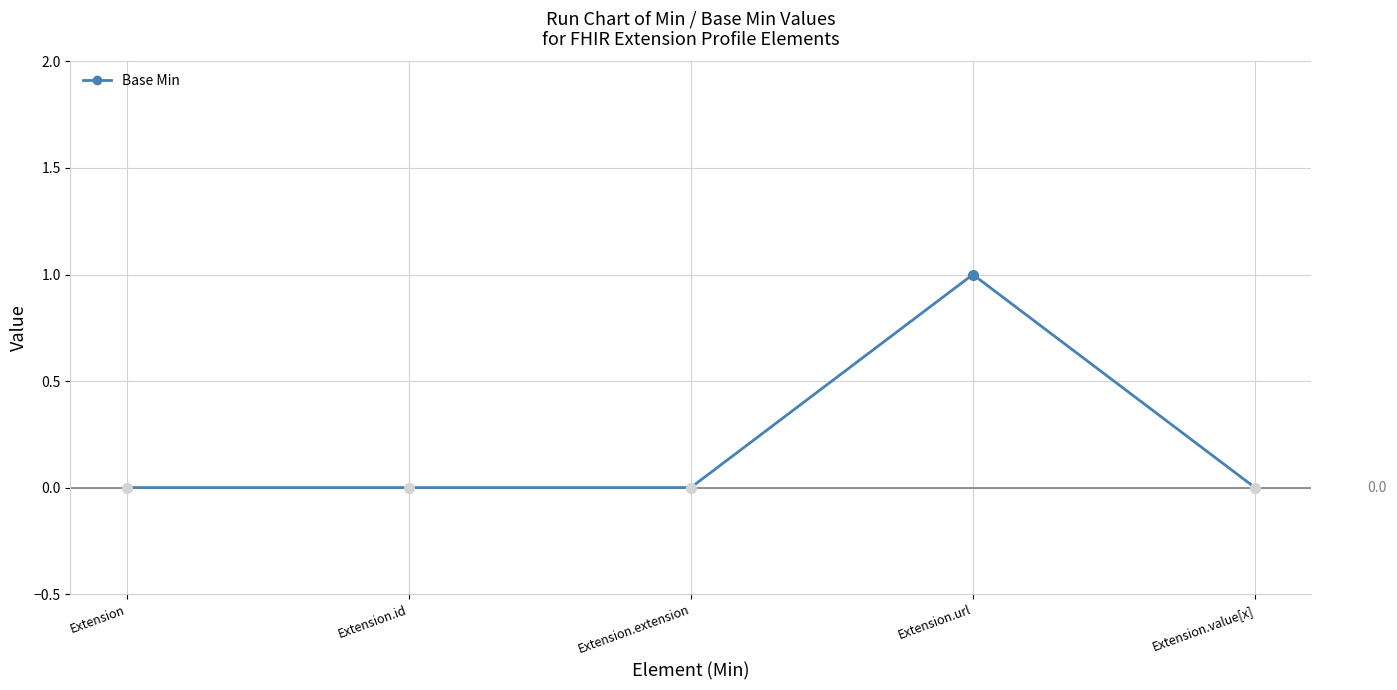

How many lines are shown in the chart?

1